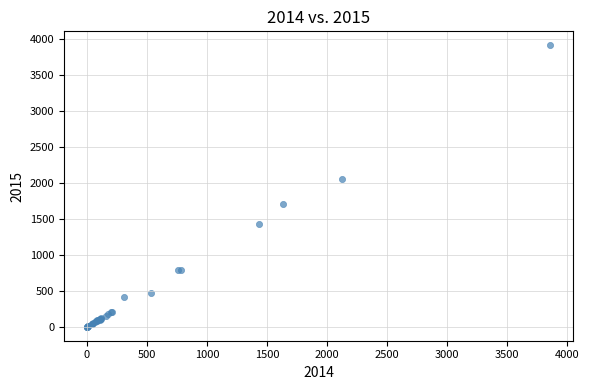

What Y value in the scatter plot is closest to 1953?

2056.4